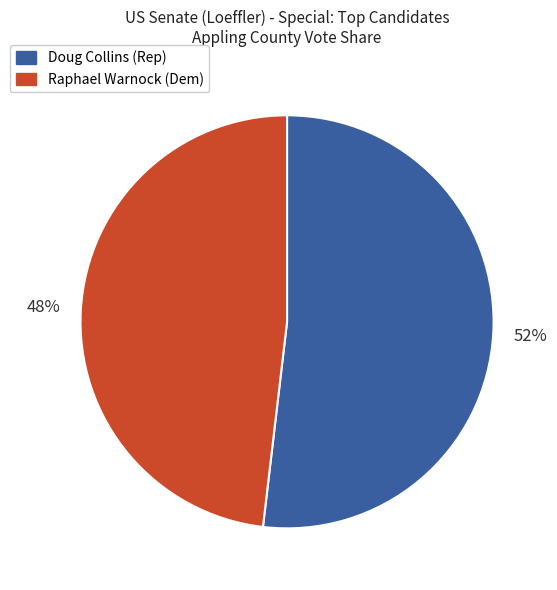

Combined, do Raphael Warnock (Dem) and Doug Collins (Rep) account for over 50%?

Yes